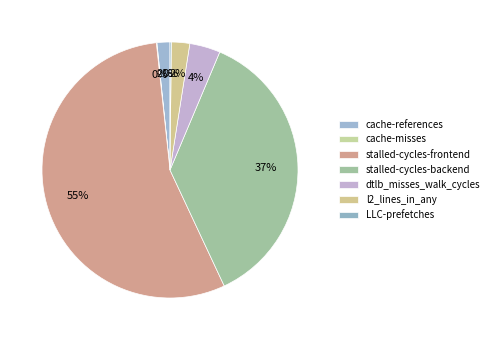

How many segments does this pie chart have?

7